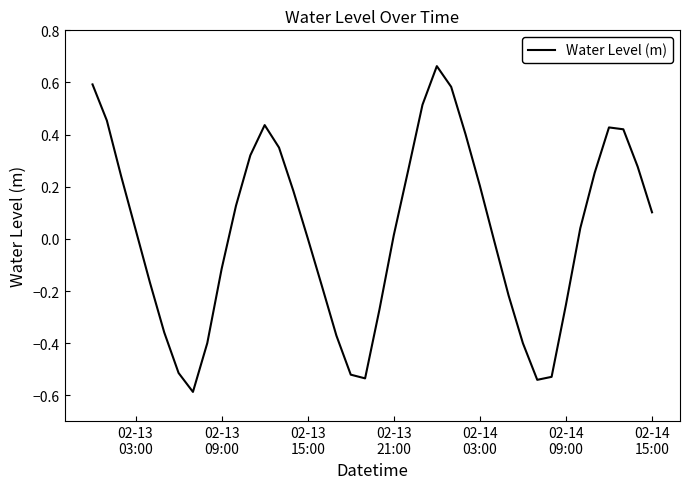

How many interior local valleys (lower than both neighbors) does the data have?

3